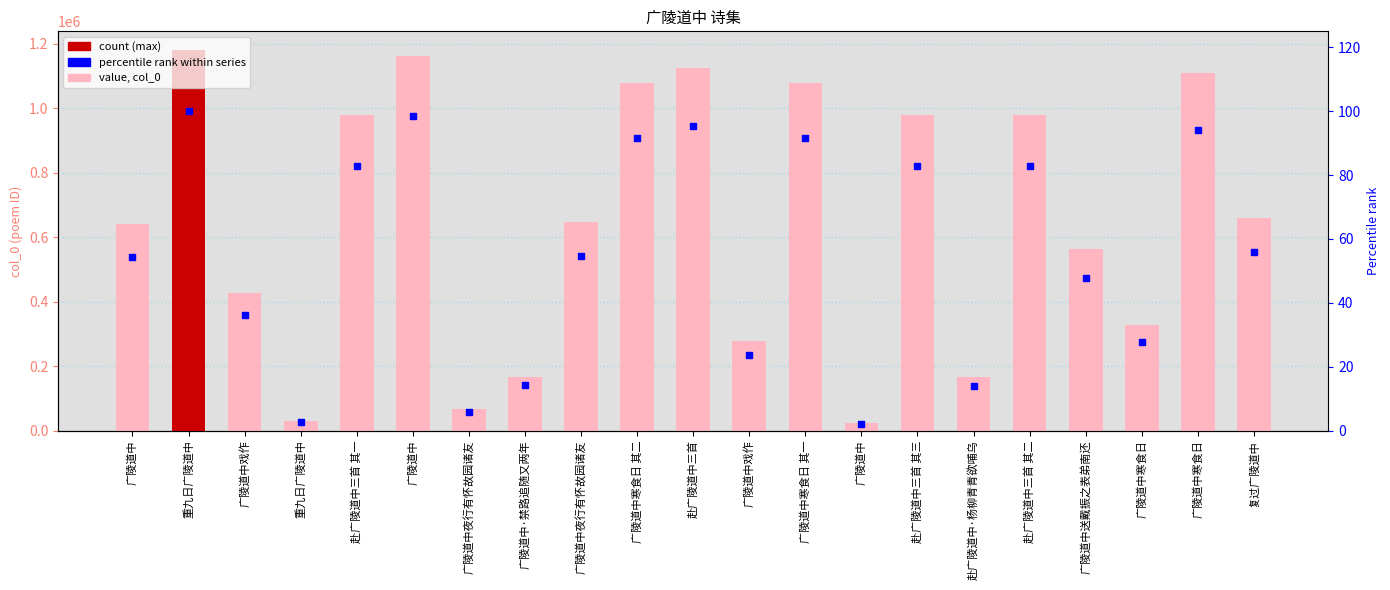

At which category is the sum across all series the highest?

重九日广陵道中